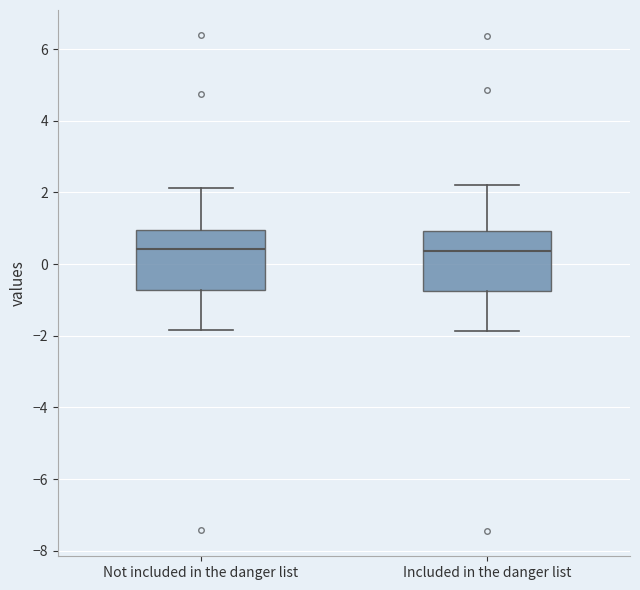

Reading left to right, read every box against the y-axis: the position of its median line, the range the box covers, and the ends of its whiskers. The values are not printed on the chart, so give them approximately, as read against the axis.

Not included in the danger list: median 0.4, box -0.8 to 1.0, whiskers -1.8 to 2.2
Included in the danger list: median 0.4, box -0.8 to 1.0, whiskers -1.8 to 2.2